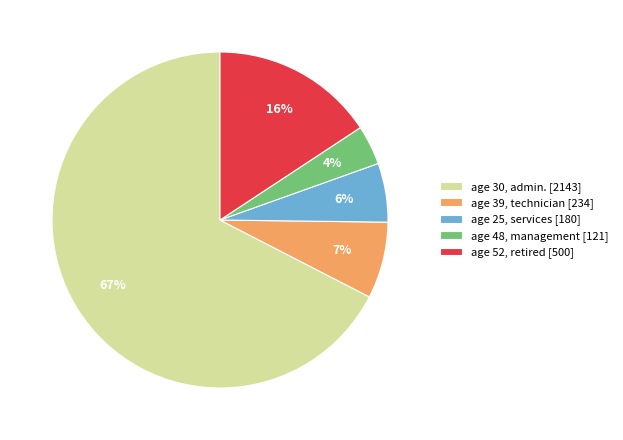

Is the sum of age 48, management [121] and age 25, services [180] greater than half?

No